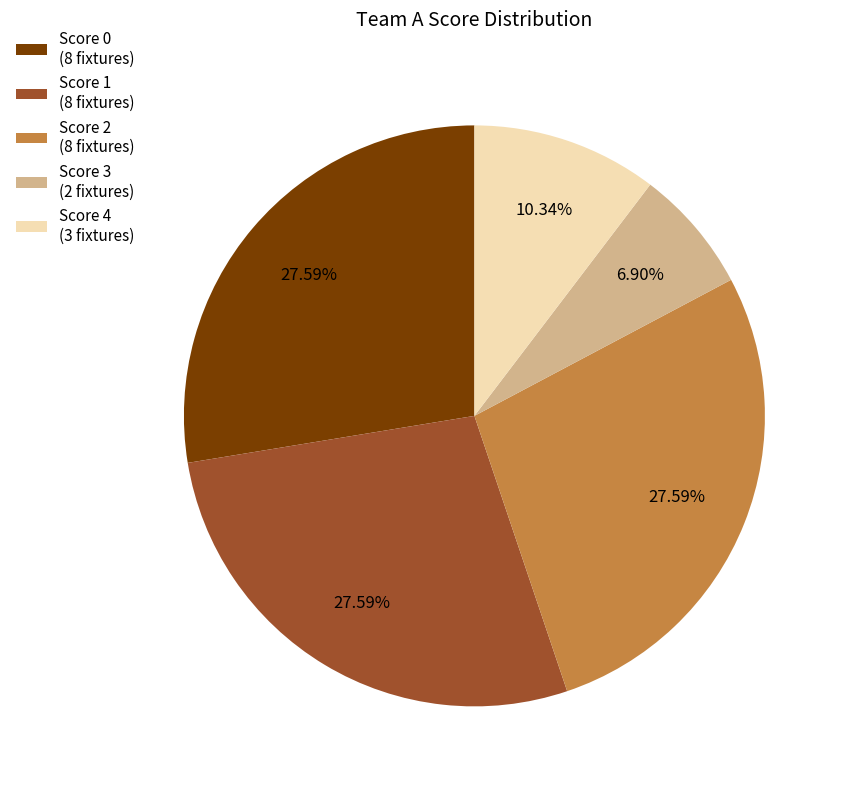

Count the number of slices in the pie.

5